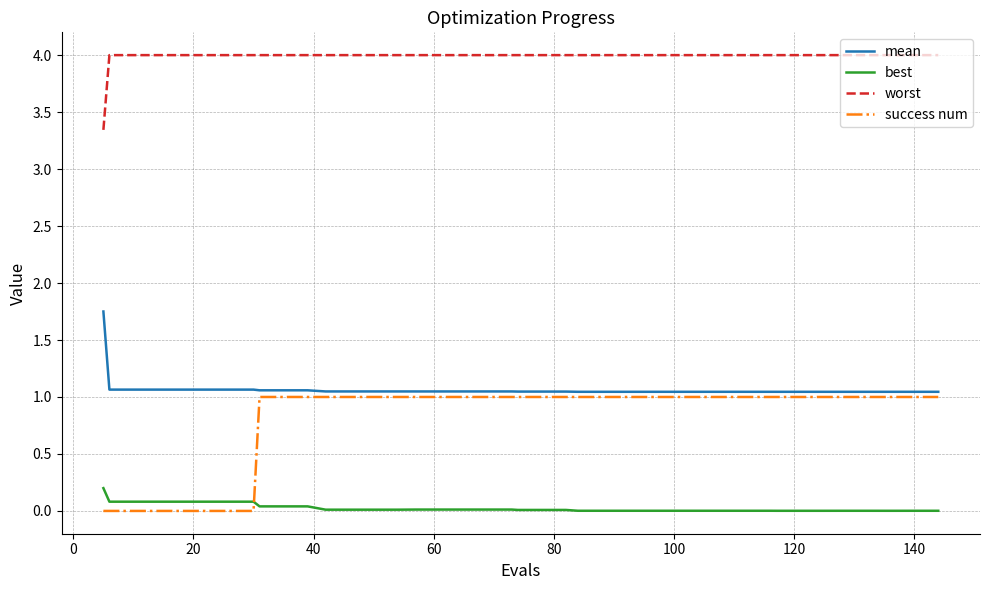

True or false: best and worst cross at least once.

False